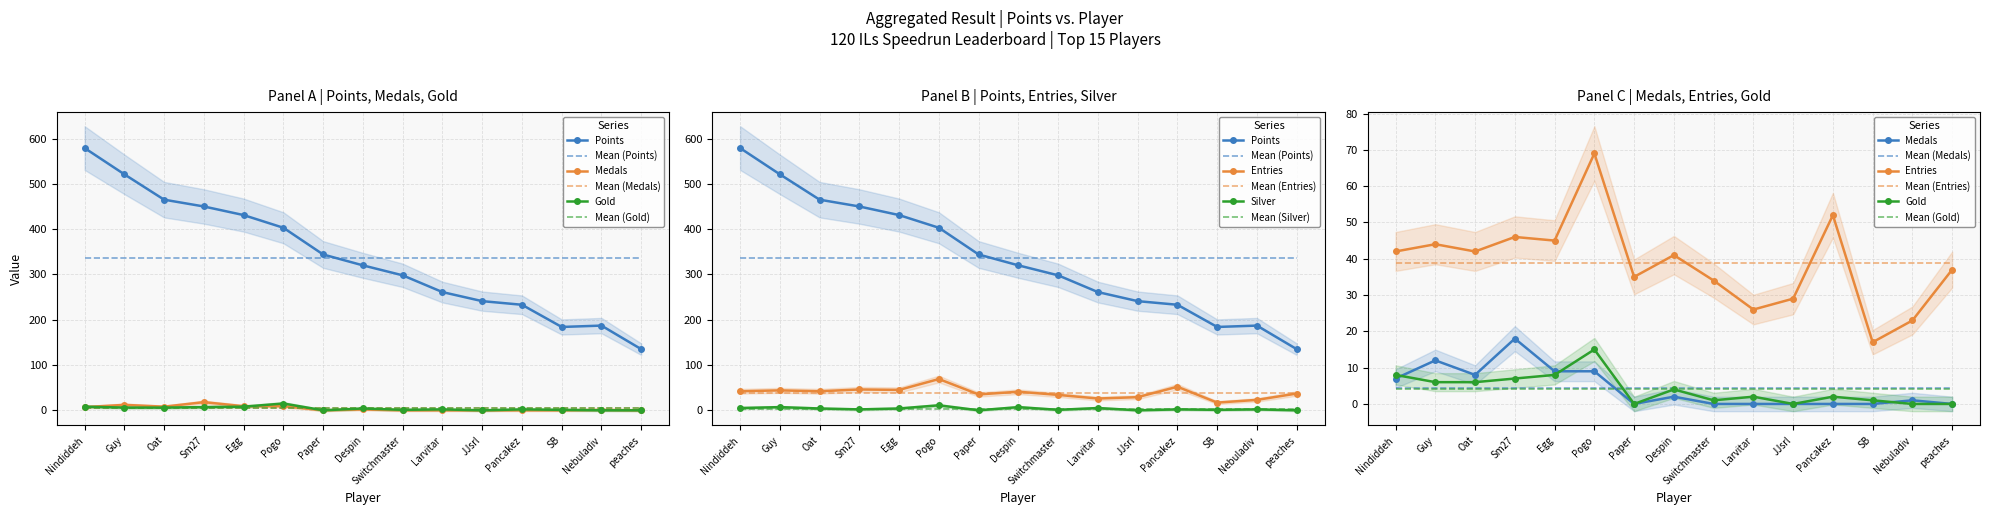

What is the spread (max minus min) of values at Sm27?

448